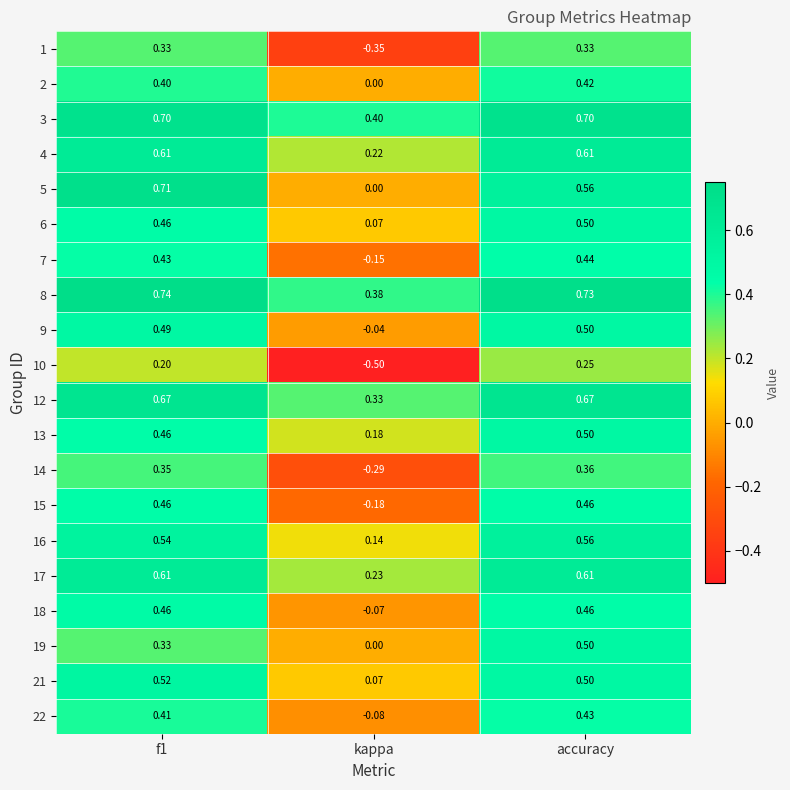

Is the value of 3 at f1 greater than the value of 6 at accuracy?

Yes